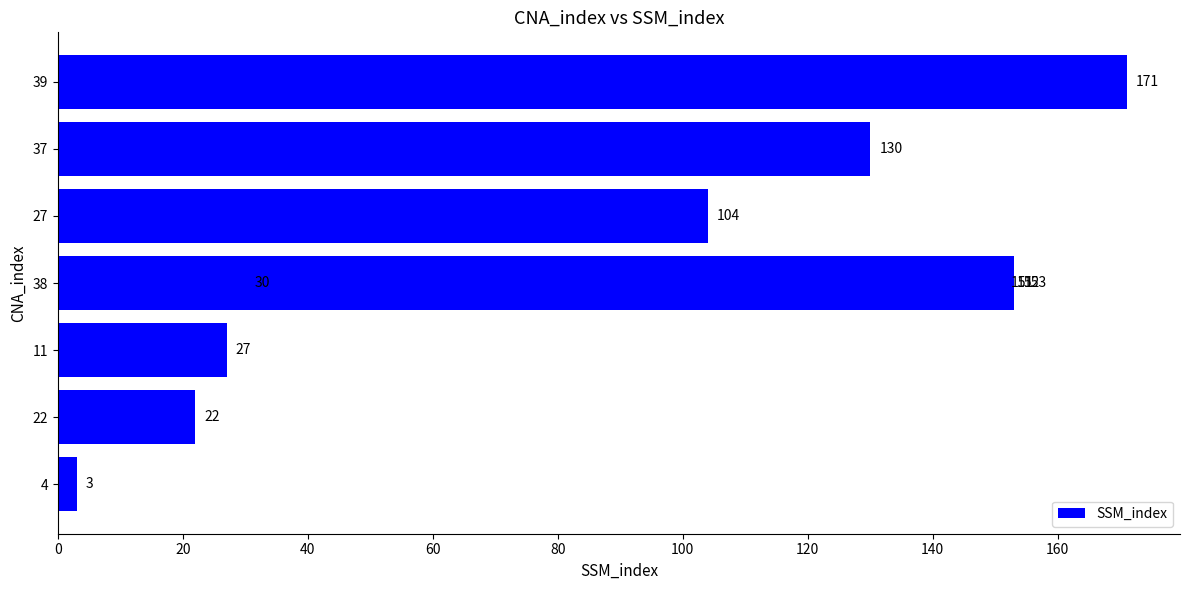

Reading right to left, transcribe all the data shown in this chart.

171	153	152	151	130	104	30	27	22	3